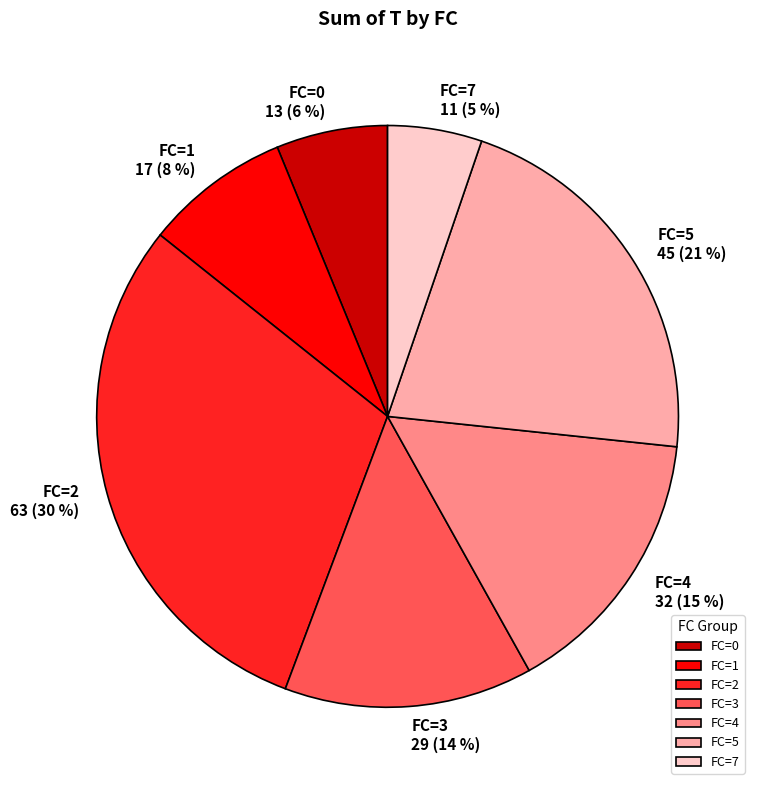

The FC=4 slice represents 15% of the pie. True or false?

True